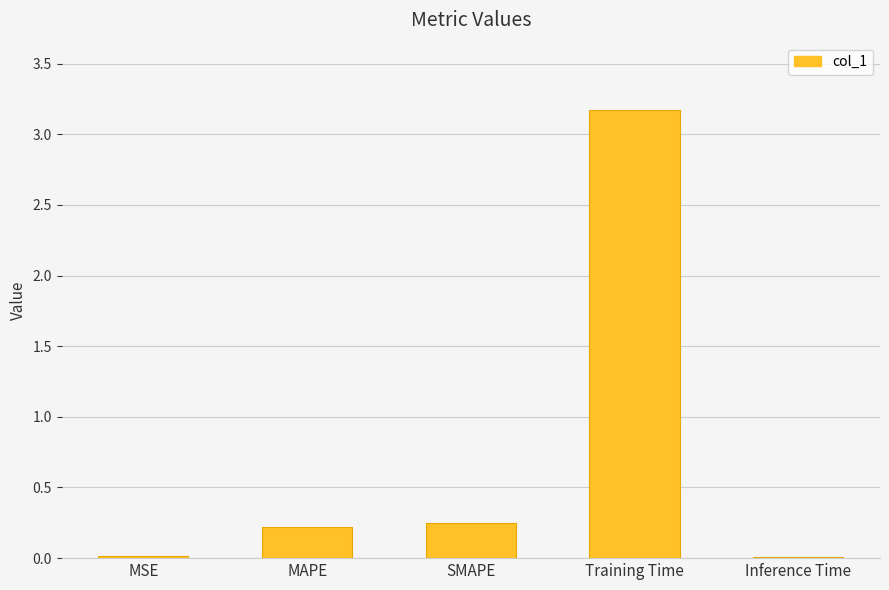

The chart shows a value of 0.4 at SMAPE. True or false?

False